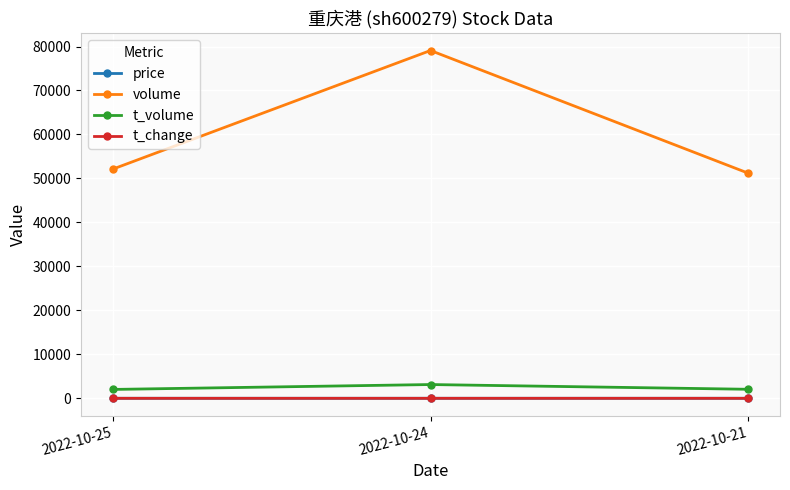

Which category has the highest value in the volume series?

2022-10-24